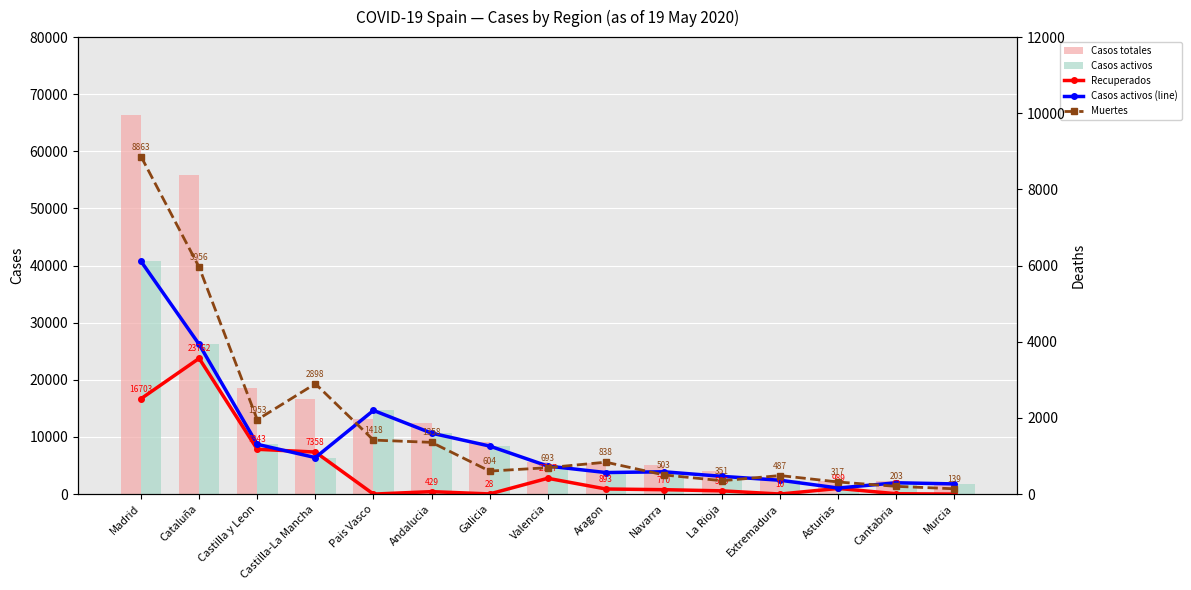

What is the label of the 8th bar from the right?

Valencia